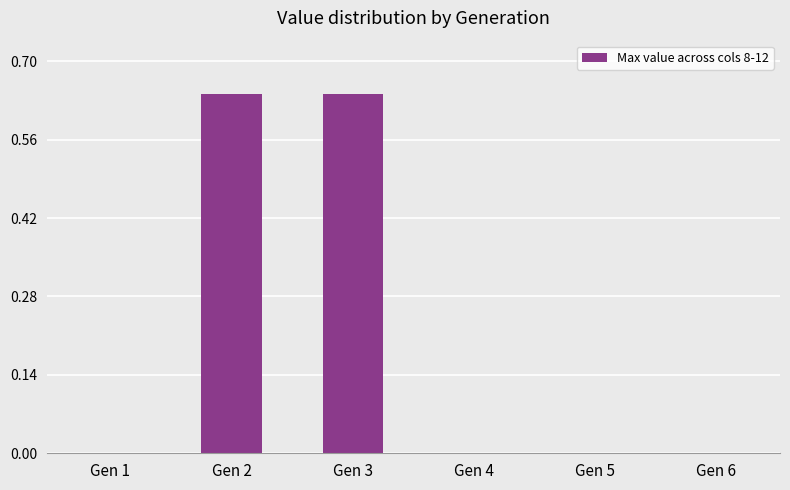

What is the change in value from Gen 2 to Gen 4?

-0.6